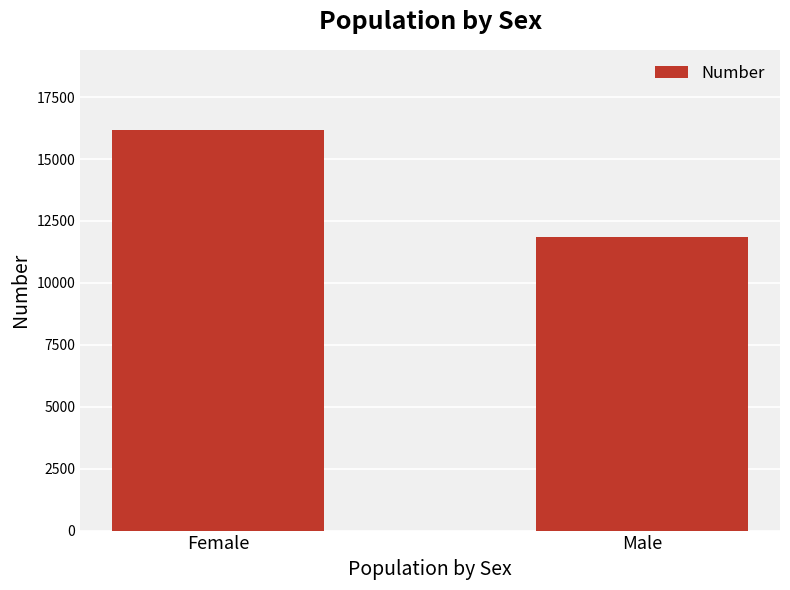

Are the bars horizontal?

No